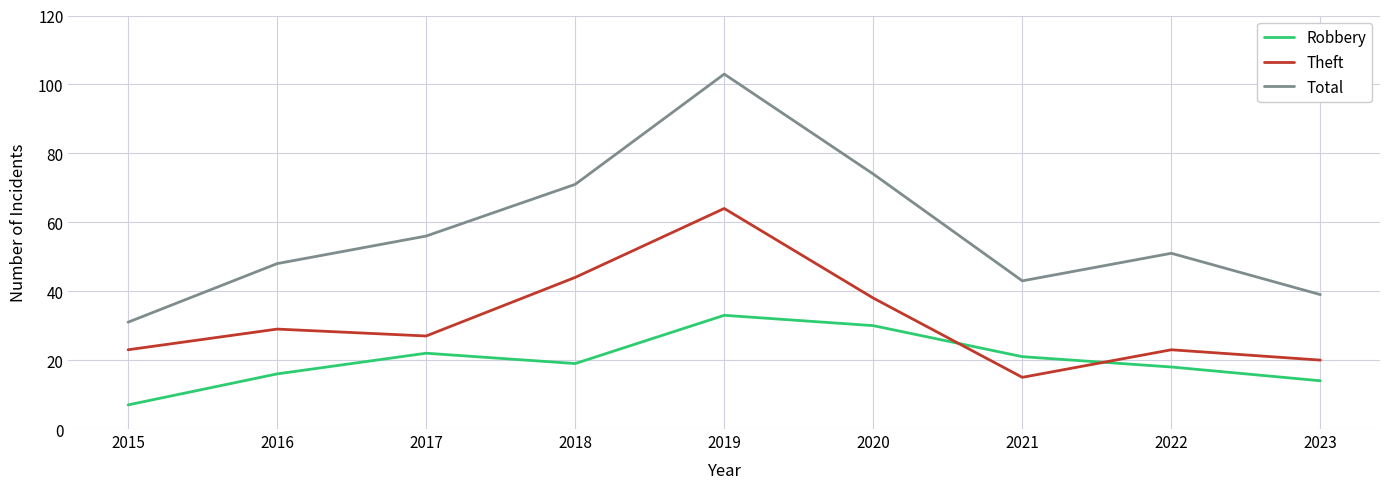

True or false: Theft has a value of 15 at 2021.

True